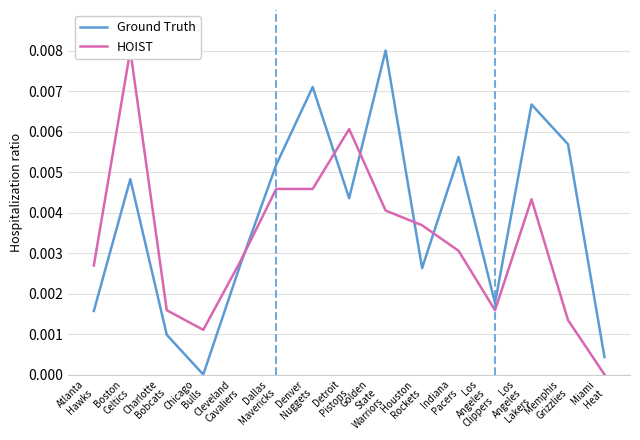

Which series has the widest spread of values?

Ground Truth